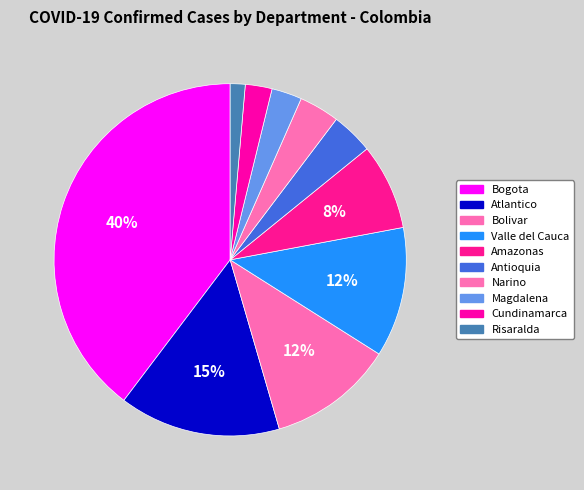

Which category has the biggest portion of the pie?

Bogota